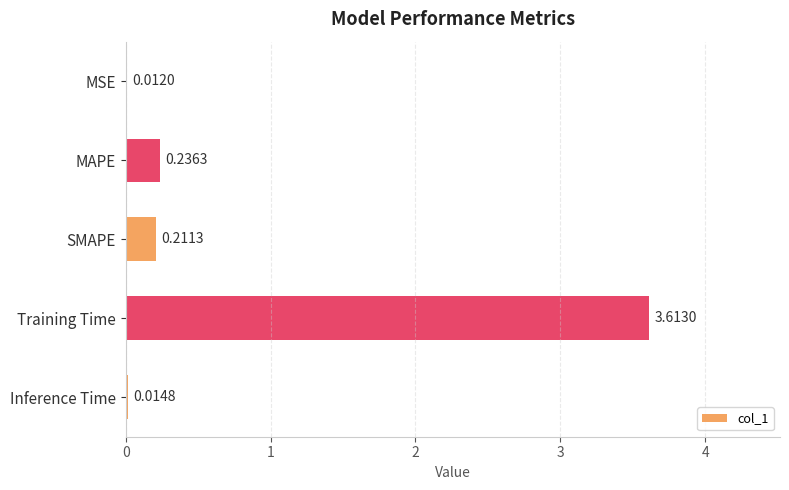

Count the number of data series in this chart.

1